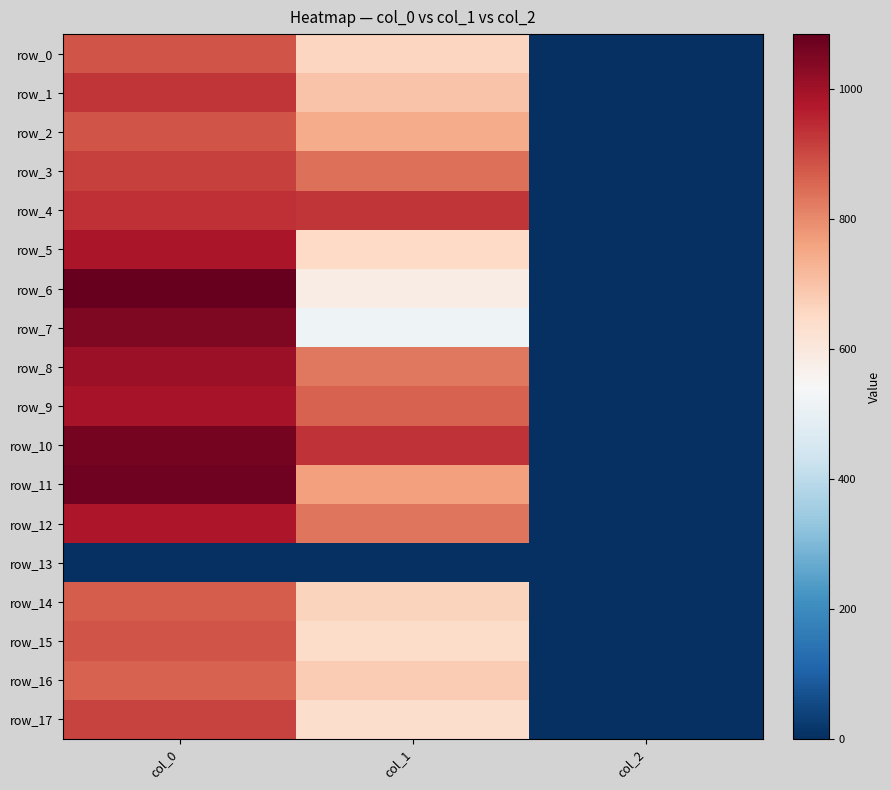

At how many categories does at least one series exceed 125?

2